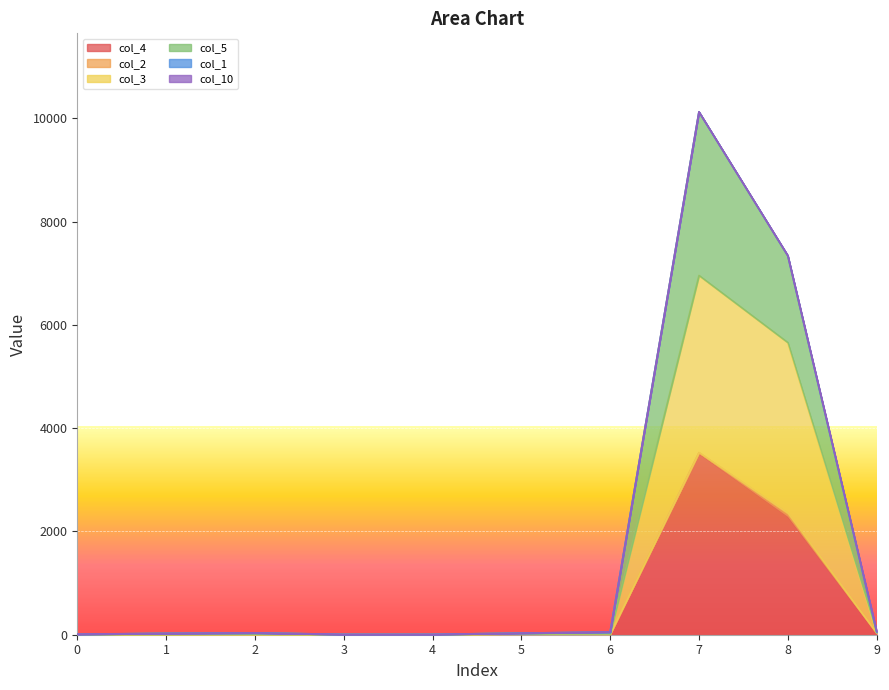

At which category does col_4 reach its first local peak?

7